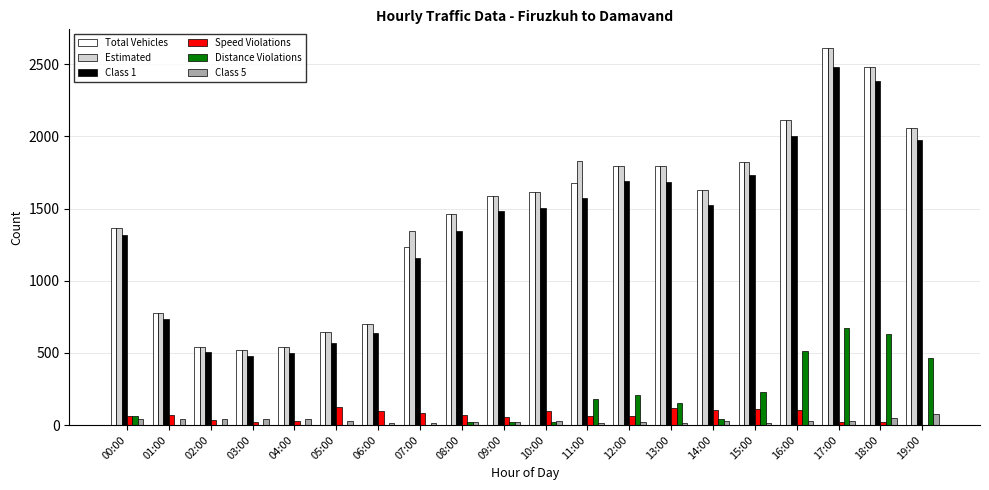

Count the number of categories in the chart.

20